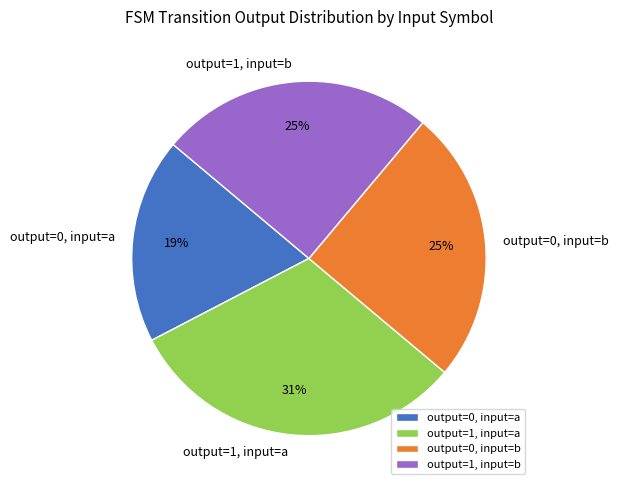

Between output=1, input=a and output=0, input=b, which is larger?

output=1, input=a